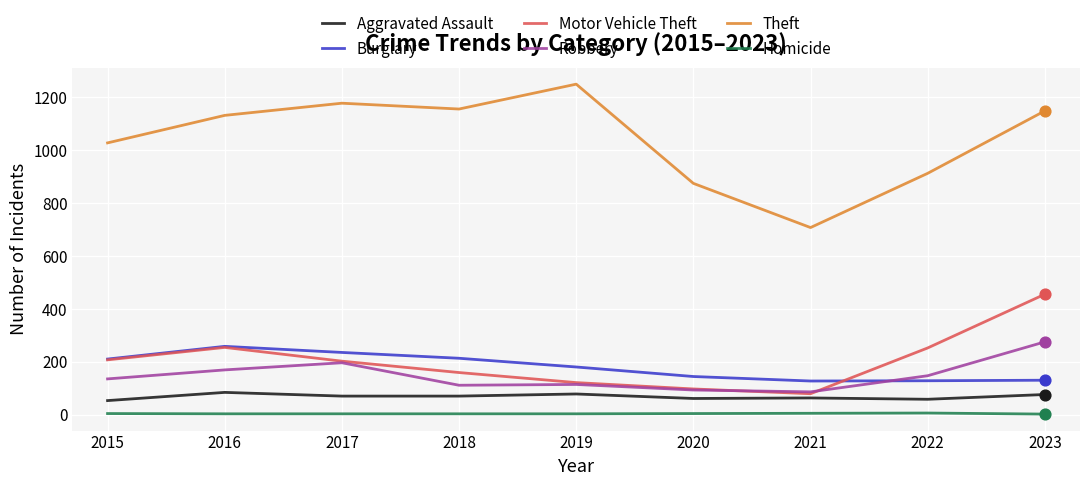

Which series has the widest spread of values?

Theft